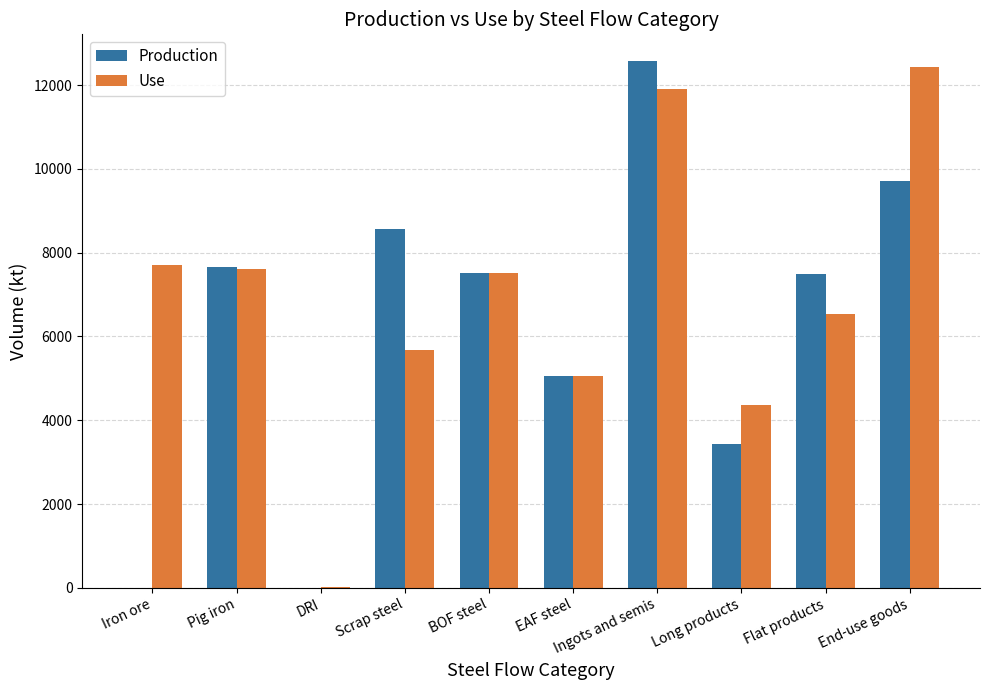

Are the bars grouped side by side (vs. stacked)?

Yes